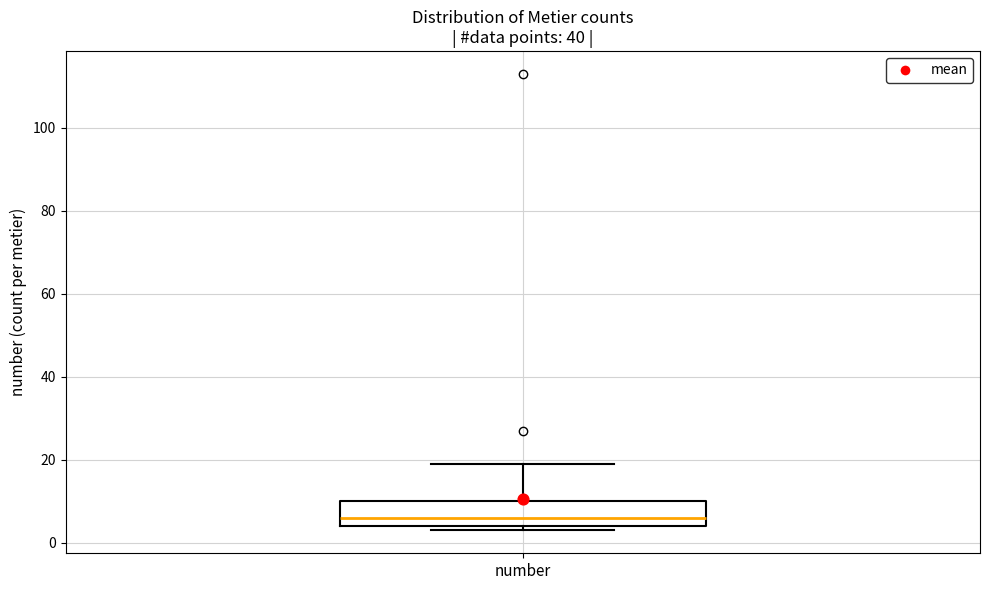

Where is the lower edge of the box for number on the y-axis? The values are not printed on the chart, so give them approximately, as read against the axis.

4